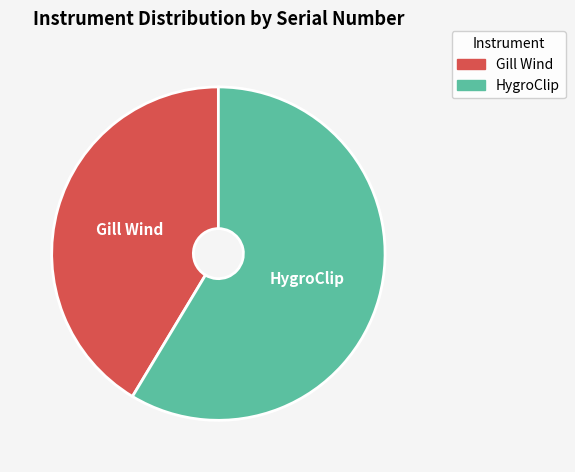

Rank the categories by value from highest to lowest.

HygroClip, Gill Wind